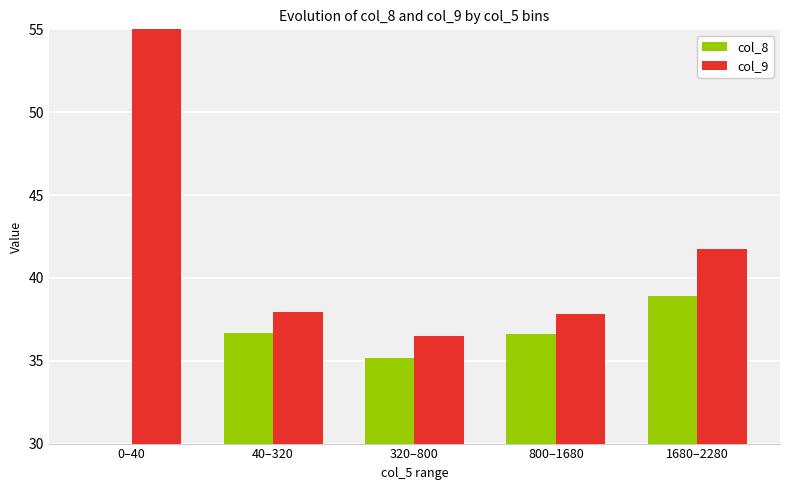

At 320–800, list the series in order from smallest to largest.

col_8, col_9